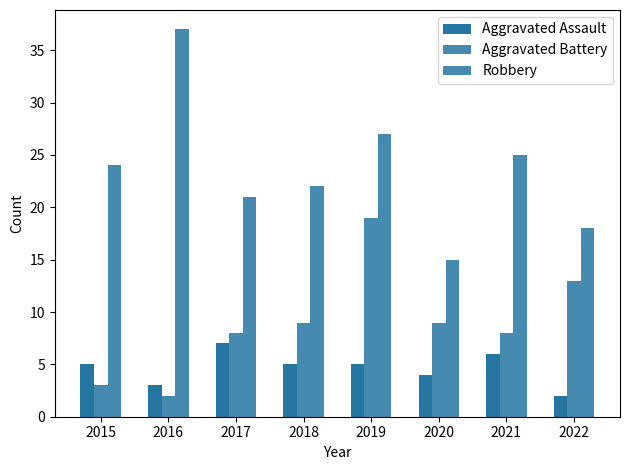

What is the average value of the Robbery series?

24